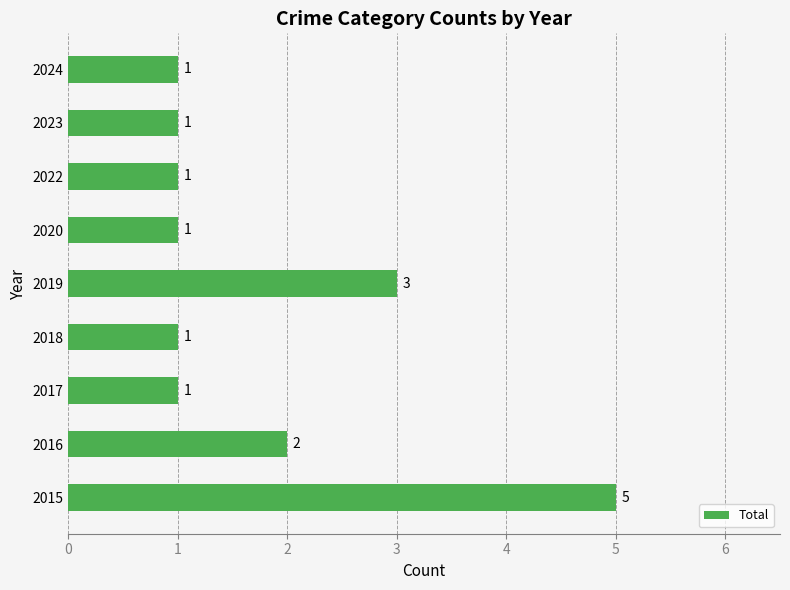

What is the difference between the maximum and minimum values?

4